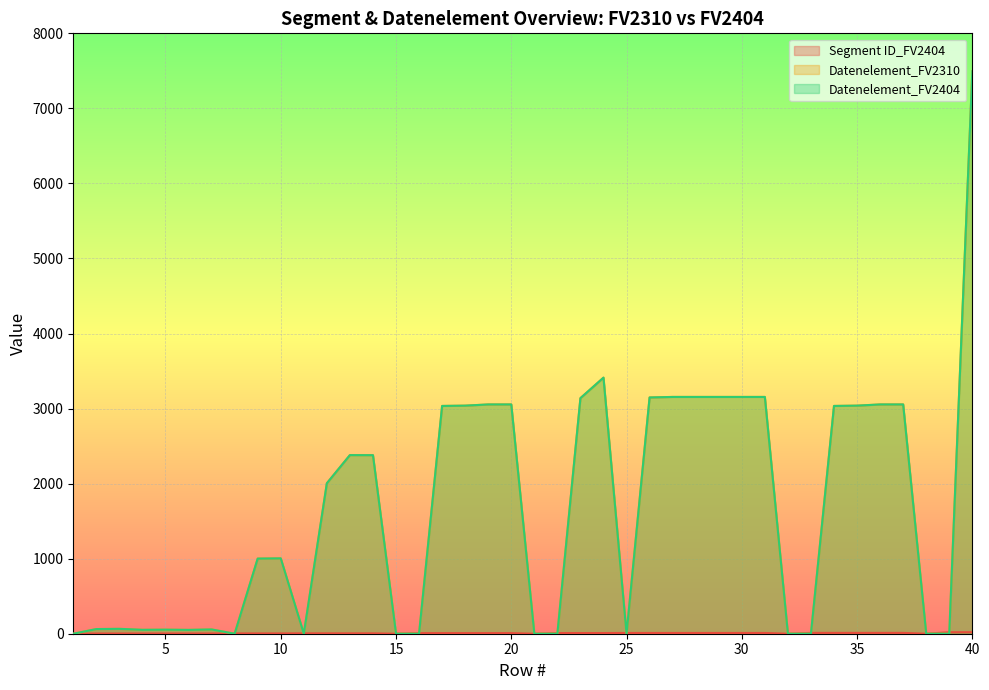

Is the value of Datenelement_FV2310 at 14 greater than the value of Segment ID_FV2404 at 15?

Yes